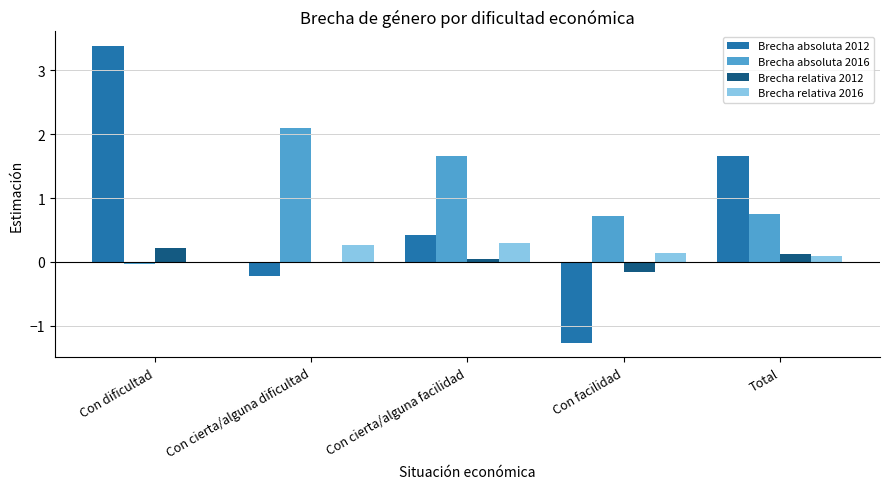

The Brecha relativa 2012 series shows -0.2 at Con facilidad. True or false?

True